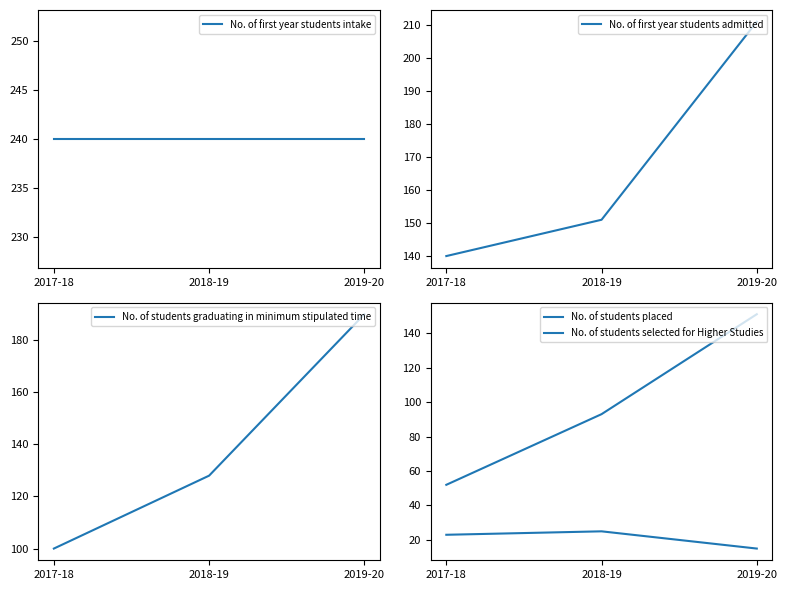

Which category has the highest value in the No. of students graduating in minimum stipulated time series?

2019-20